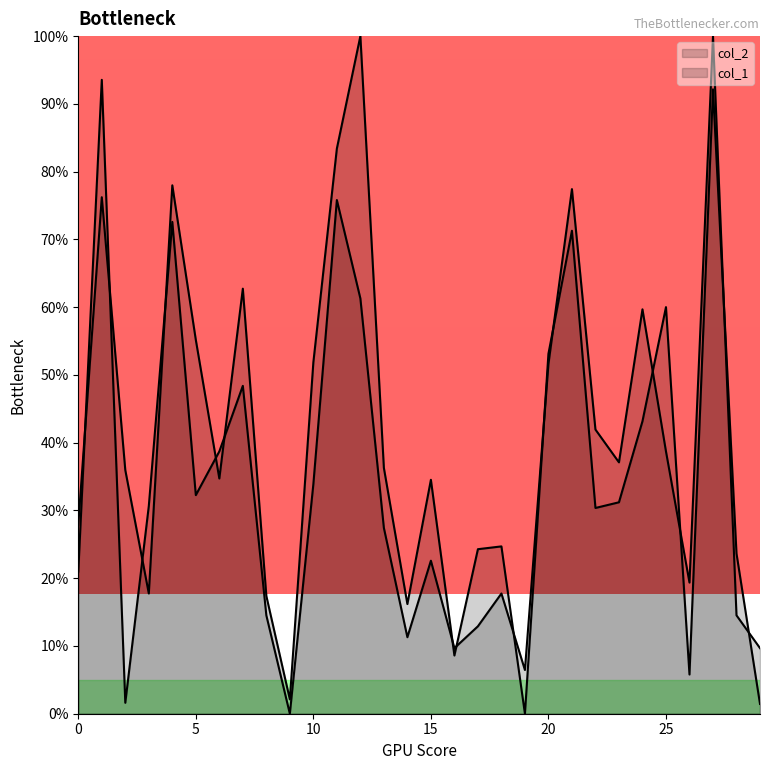

What is the spread (max minus min) of values at 1?

17.3